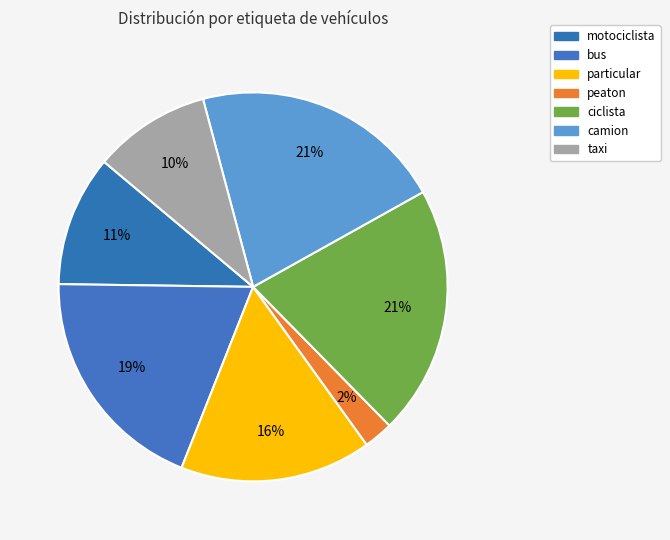

How many slices are in this pie chart?

7